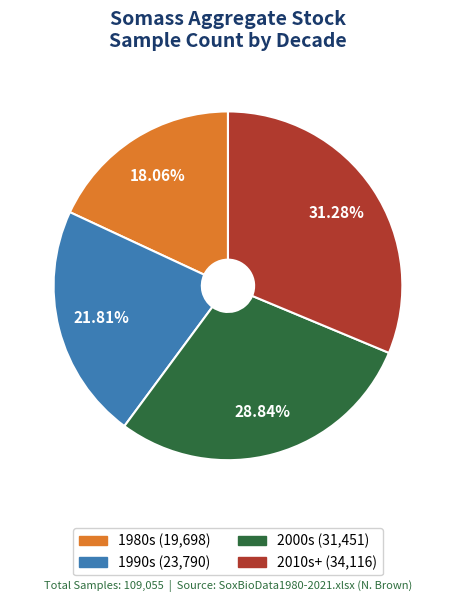

Does any single category account for the majority?

No